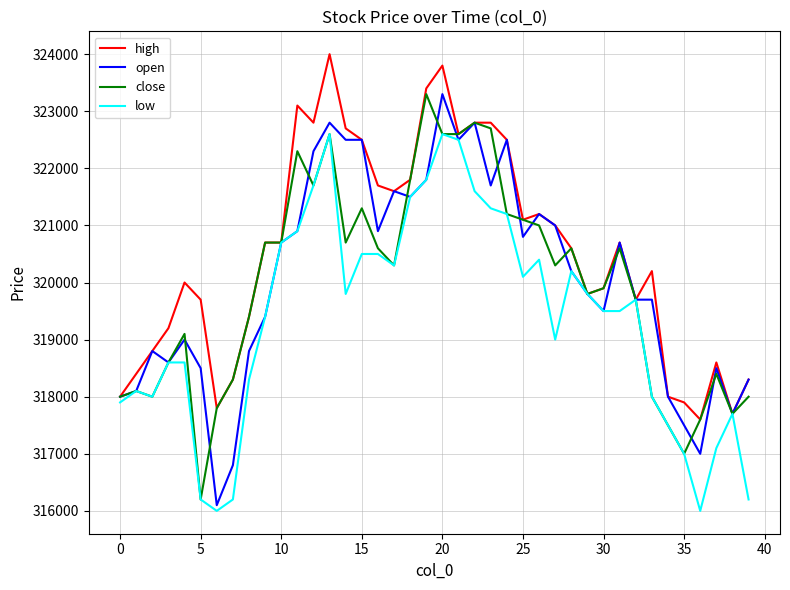

What is the maximum value shown in the chart?

324000